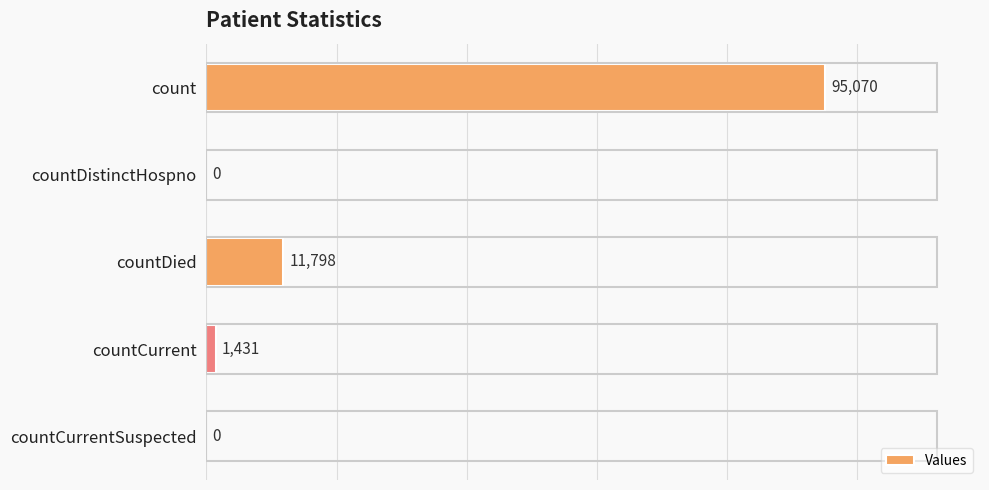

What is the sum of the values at count and countDistinctHospno?

95070